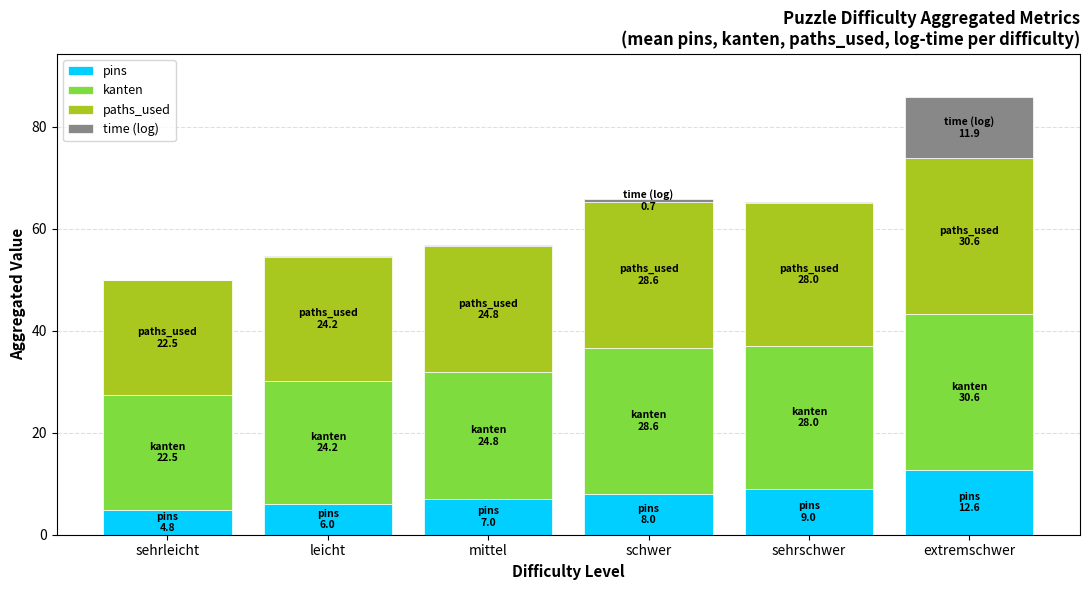

True or false: pins has a value of 6.0 at leicht.

True